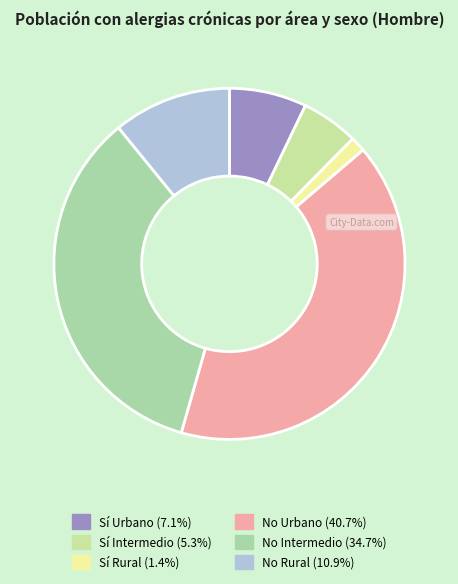

Count the number of slices in the pie.

6